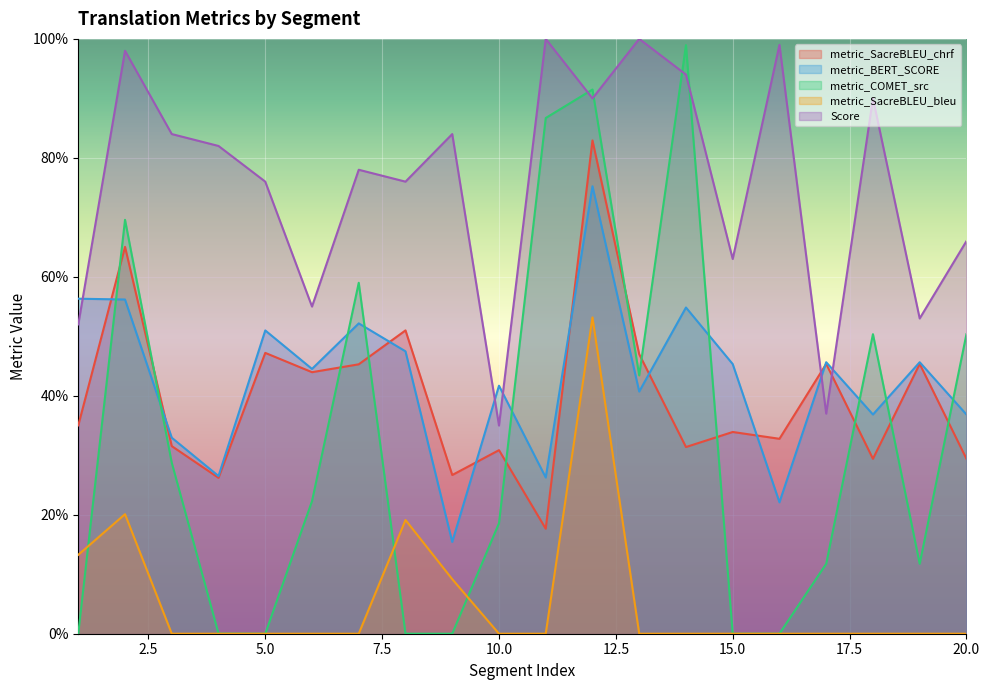

Which label corresponds to the smallest value in the chart?

3